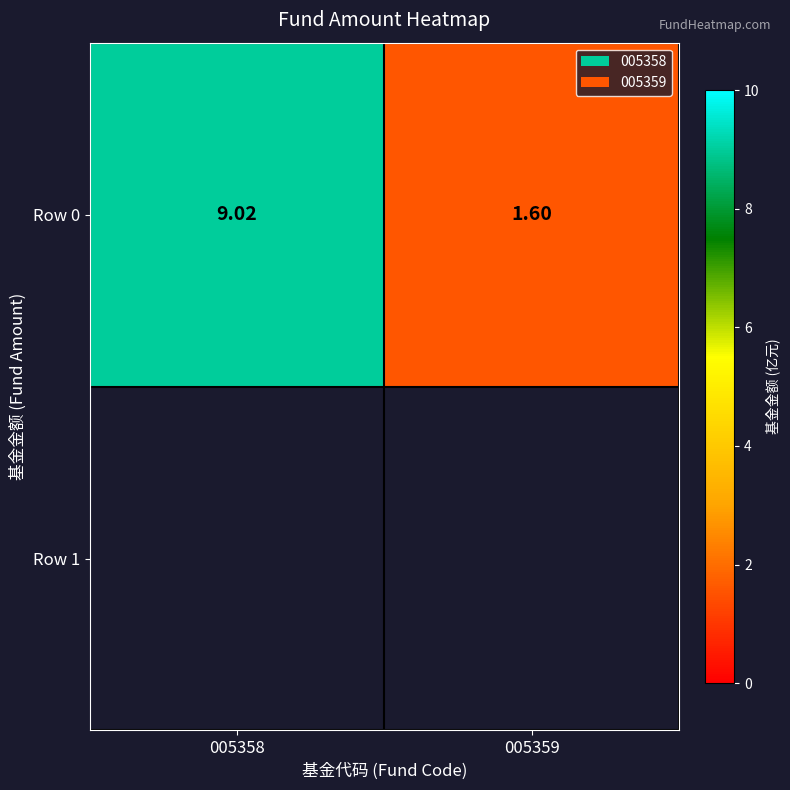

Which category has the highest value across all series?

005358